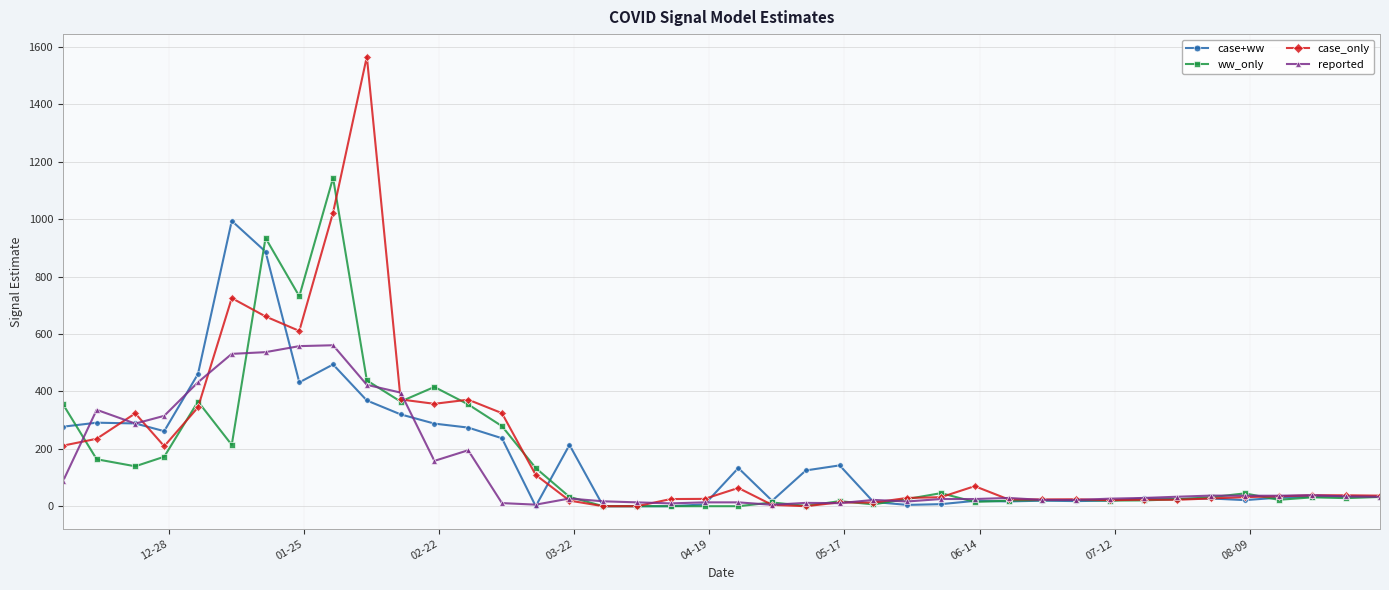

Which series has the largest range (max minus min)?

case_only